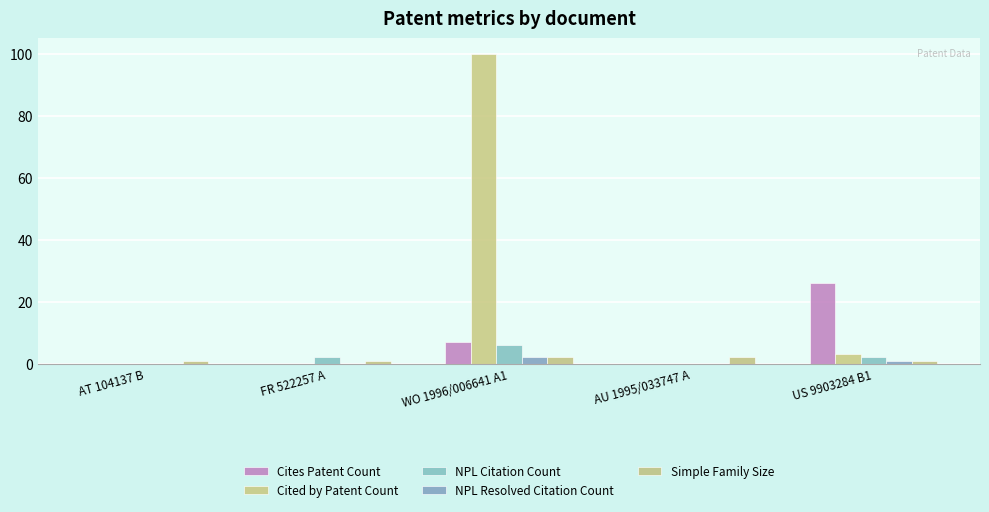

Which category has the highest value across all series?

WO 1996/006641 A1